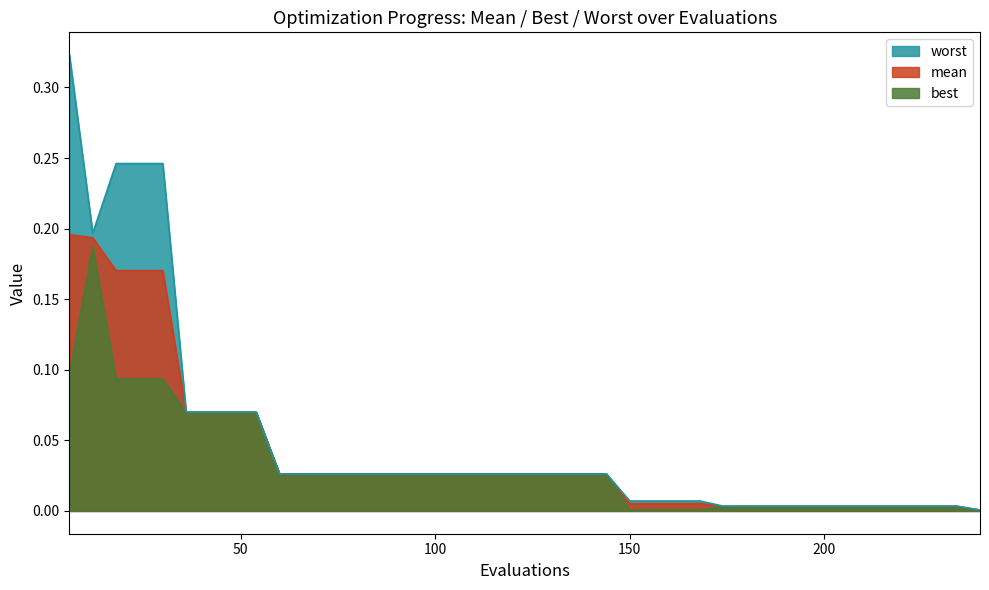

True or false: worst and mean intersect in this chart.

False